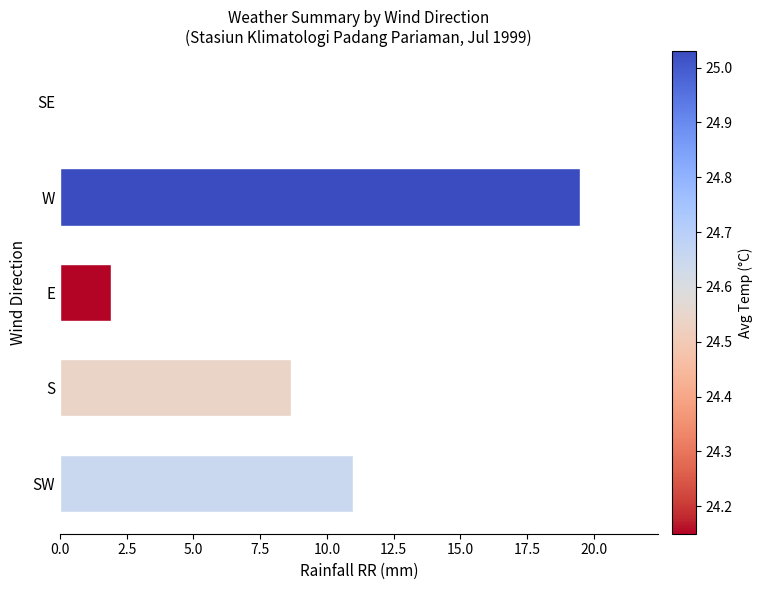

Where is the data nearest to the value 9?

S